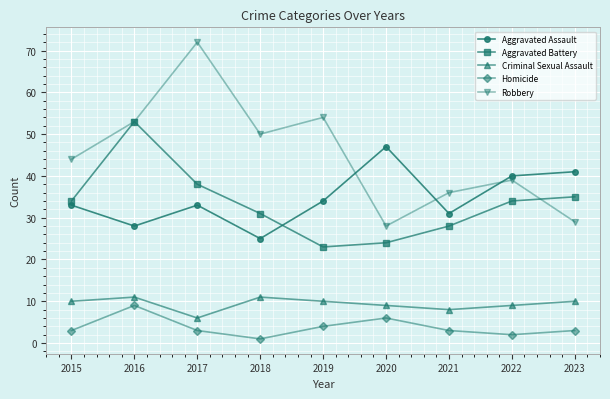

Which series changed the most between 2017 and 2023?

Robbery